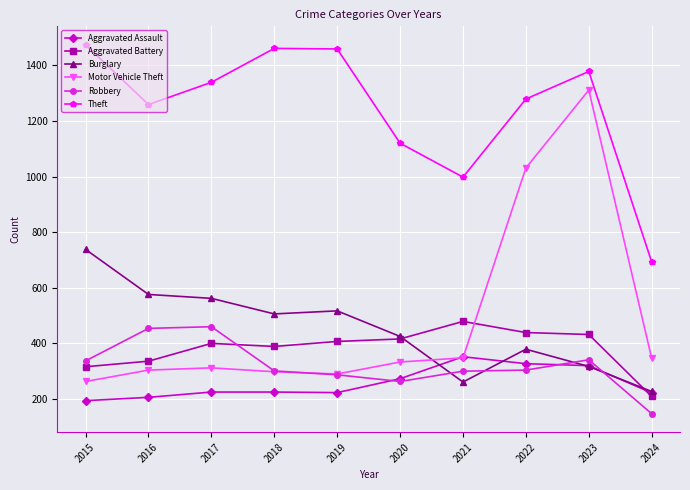

How many data points in Theft are less than 1339?

5